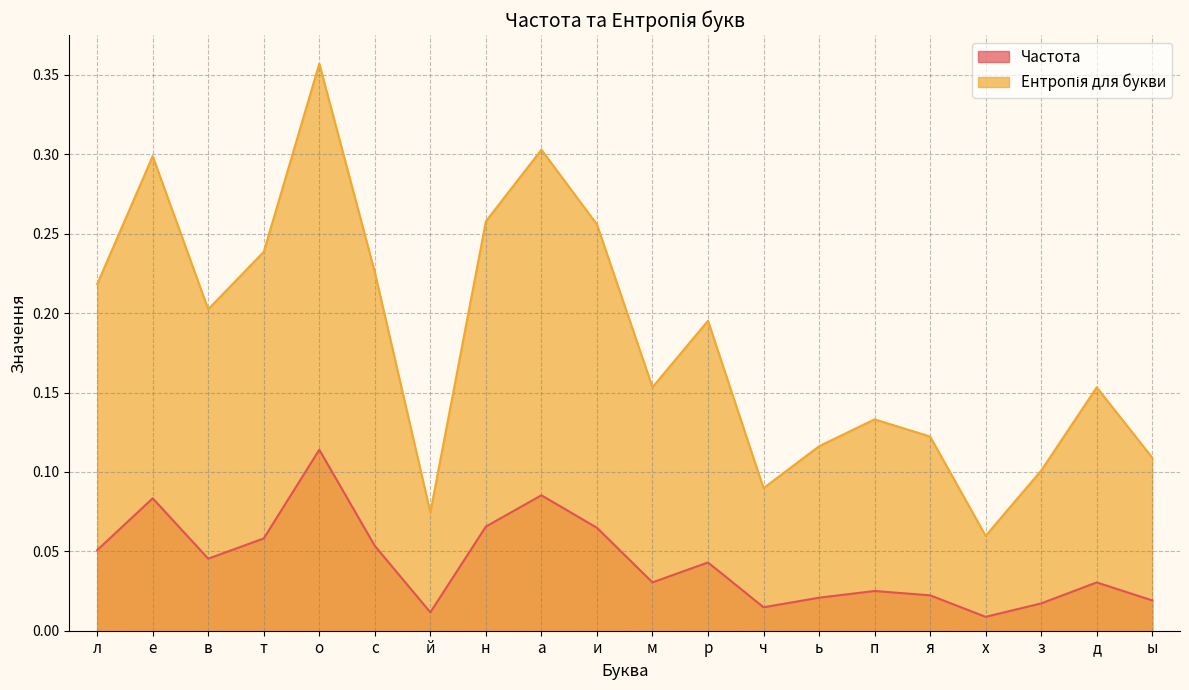

List the series in order of their peak value, highest first.

Ентропія для букви, Частота